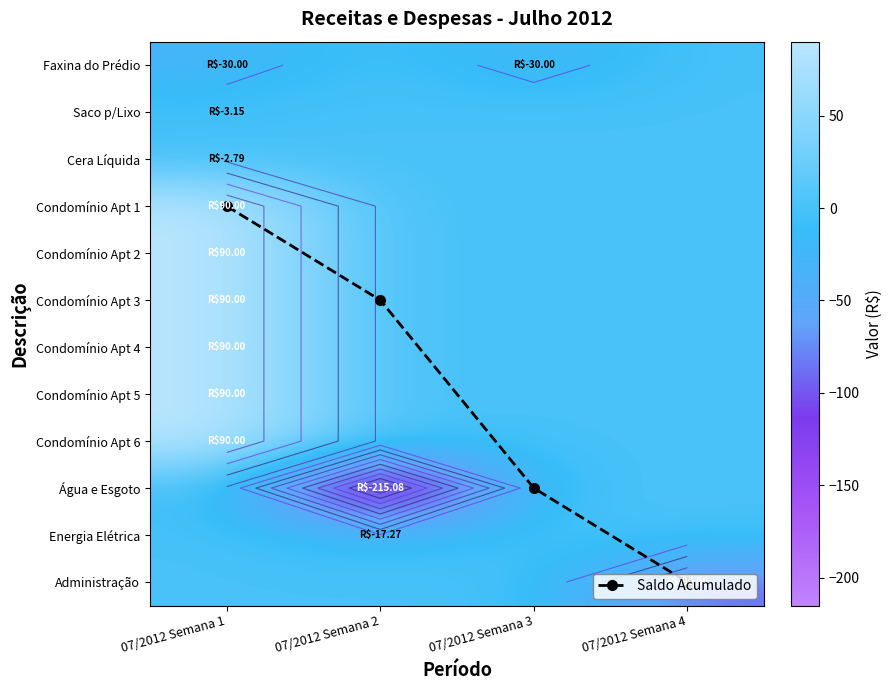

What is the minimum value shown in the chart?

-215.1